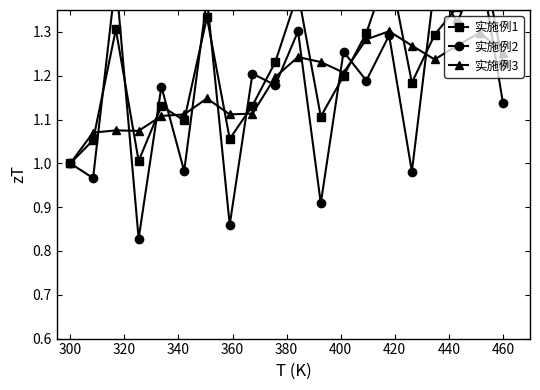

At which label does 实施例1 reach its minimum?

300